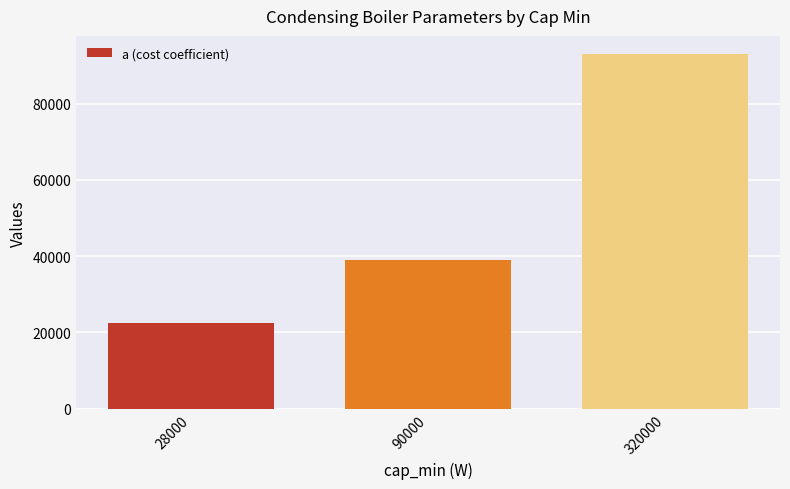

Reading left to right, transcribe all the data shown in this chart.

22505.5	38913.5	93126.4